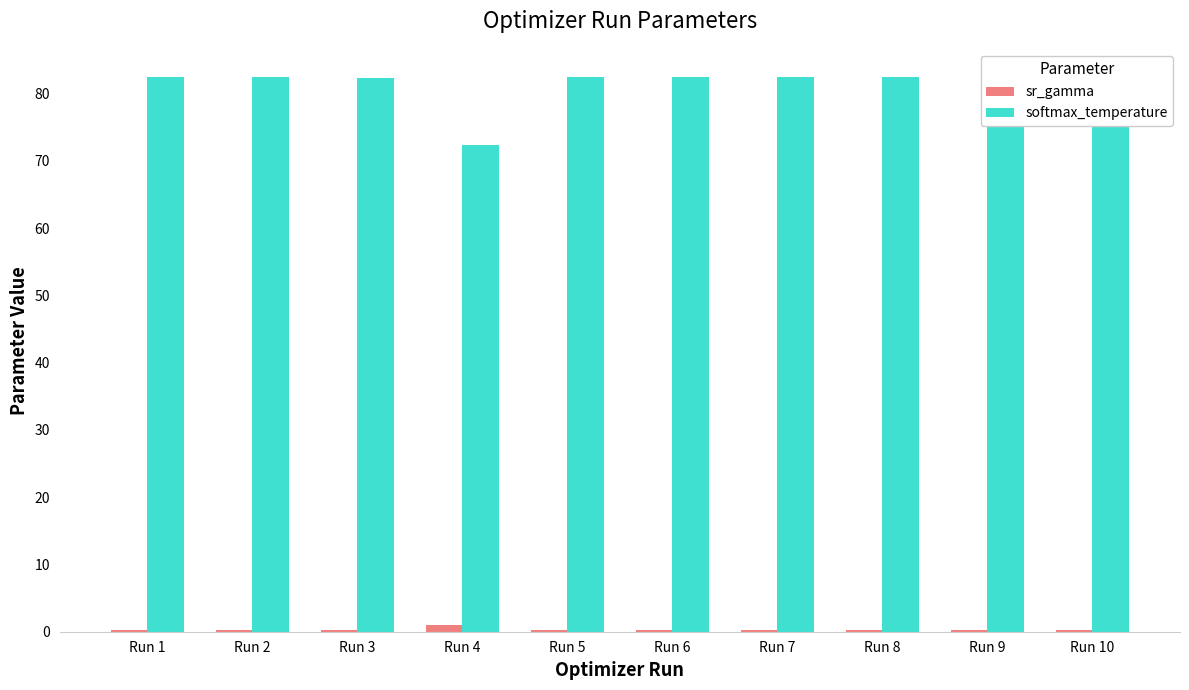

The value of softmax_temperature at Run 8 is 118.0. True or false?

False